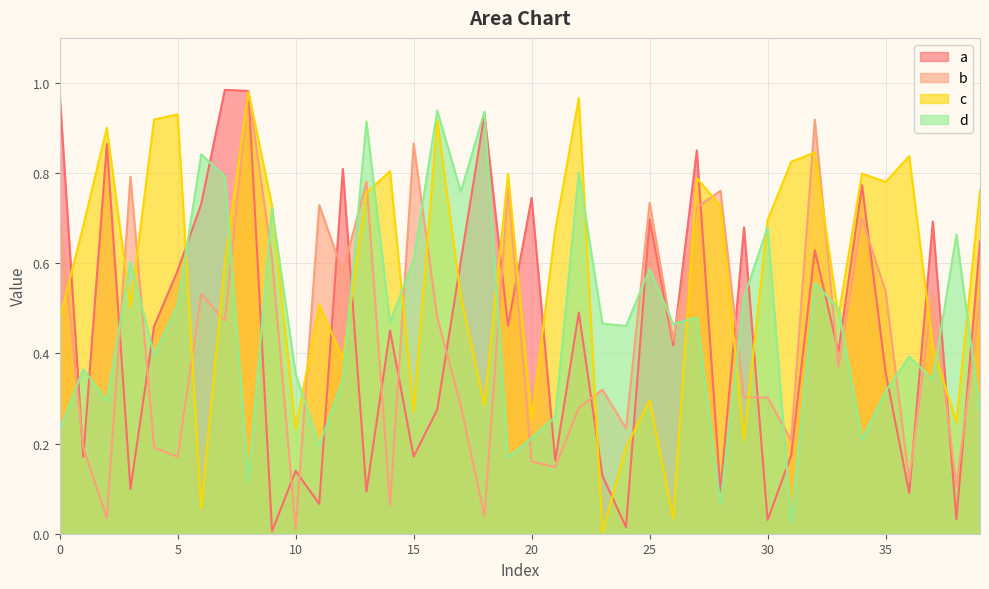

How many interior local valleys does the d series have?

13